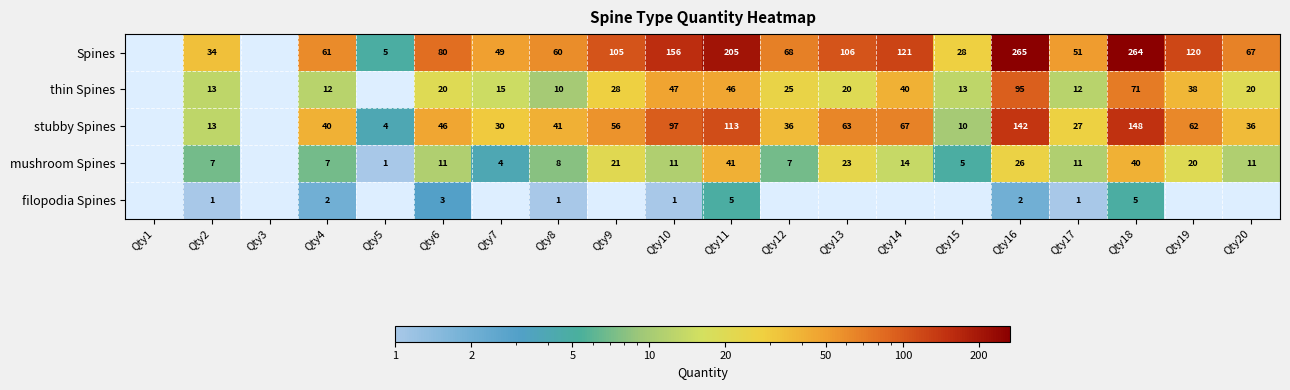

What is the difference between the highest and lowest values at Qty2?

33